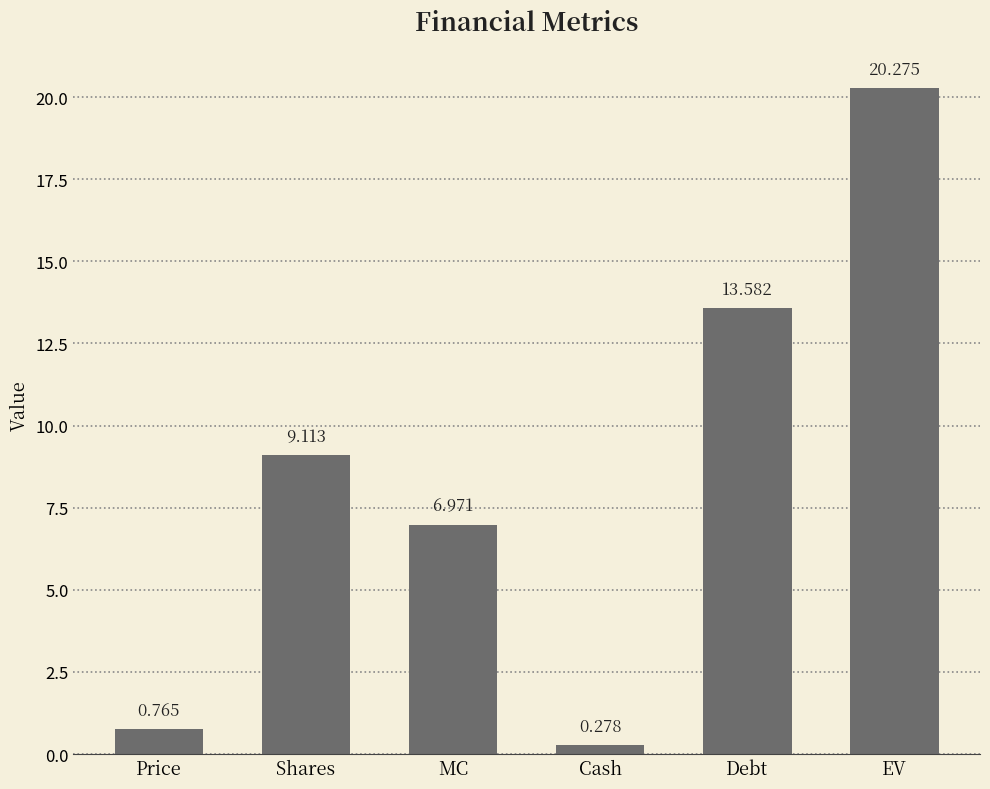

What is the label of the 5th bar from the right?

Shares